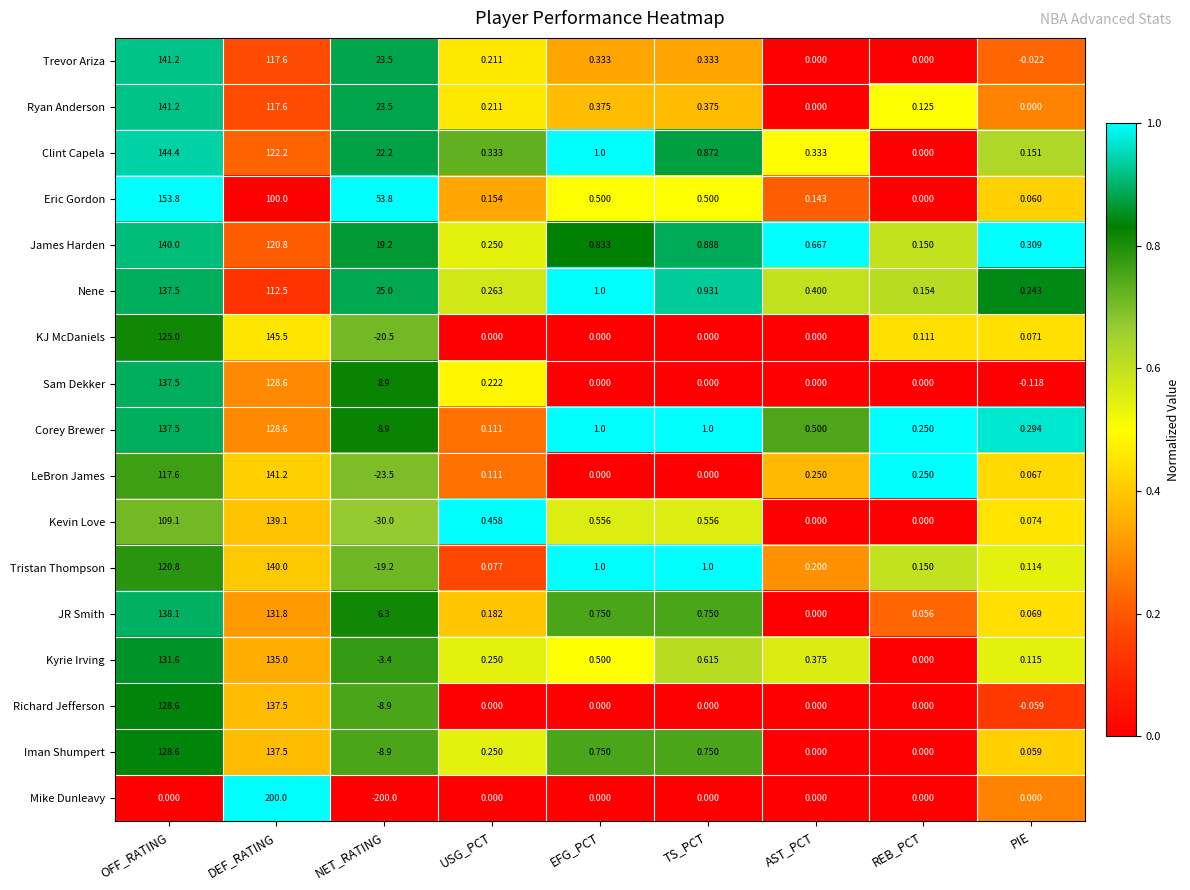

Is the value of Richard Jefferson at EFG_PCT greater than the value of Kyrie Irving at AST_PCT?

No